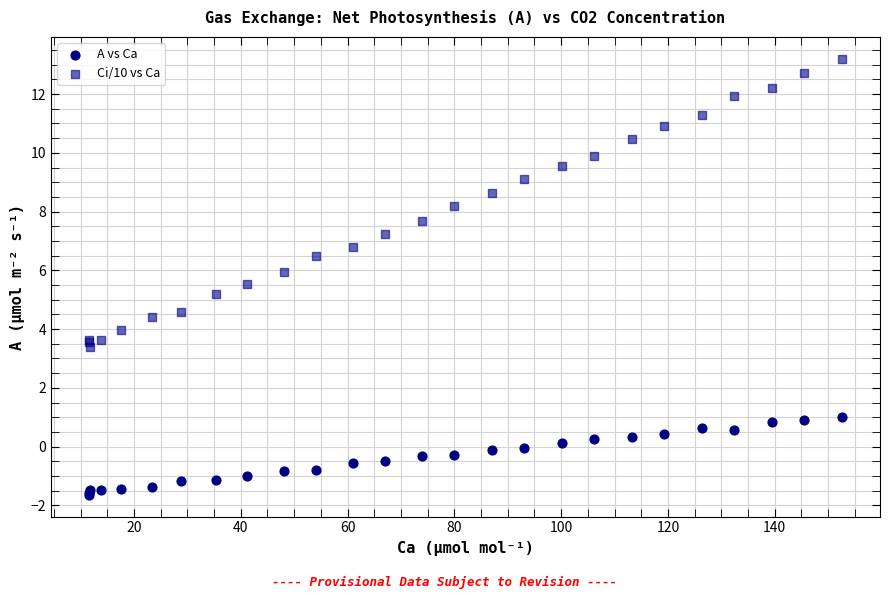

What is the X range (max minus min) for the scatter plot?

141.1